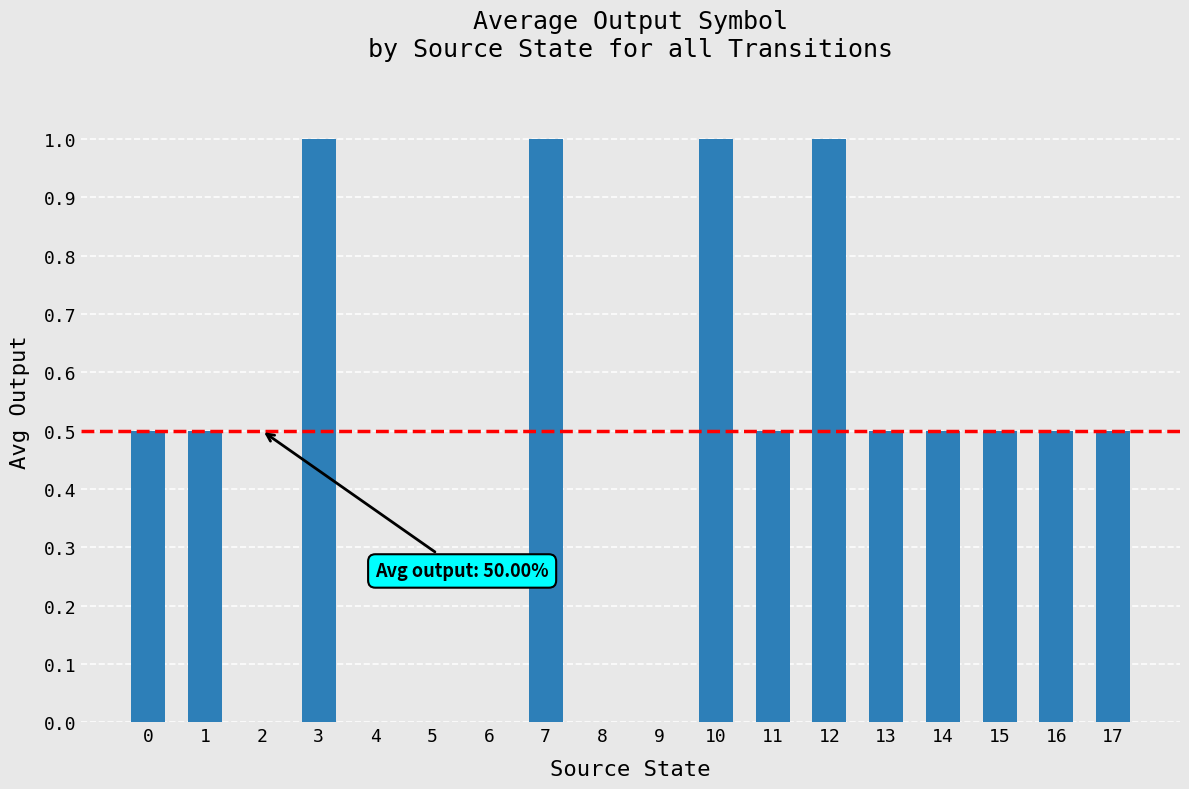

Is it true that the value at 10 is 1.0?

True